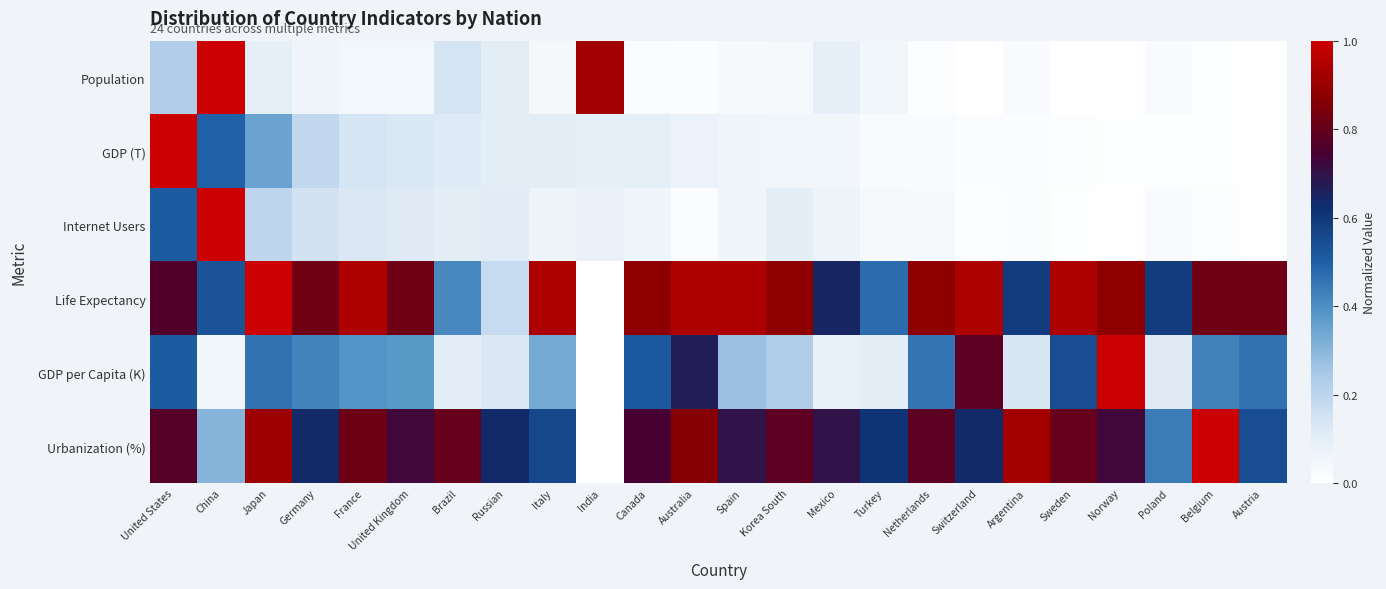

Reading right to left, list all the values displayed in this chart.

Population: Austria=0.0	Belgium=0.0	Poland=0.0	Norway=0.0	Sweden=0.0	Argentina=0.0	Switzerland=0.0	Netherlands=0.0	Turkey=0.1	Mexico=0.1	Korea South=0.0	Spain=0.0	Australia=0.0	Canada=0.0	India=0.9	Italy=0.0	Russian=0.1	Brazil=0.1	United Kingdom=0.0	France=0.0	Germany=0.1	Japan=0.1	China=1.0	United States=0.2
GDP (T): Austria=0.0	Belgium=0.0	Poland=0.0	Norway=0.0	Sweden=0.0	Argentina=0.0	Switzerland=0.0	Netherlands=0.0	Turkey=0.0	Mexico=0.1	Korea South=0.1	Spain=0.1	Australia=0.1	Canada=0.1	India=0.1	Italy=0.1	Russian=0.1	Brazil=0.1	United Kingdom=0.1	France=0.1	Germany=0.2	Japan=0.4	China=0.5	United States=1.0
Internet Users: Austria=0.0	Belgium=0.0	Poland=0.0	Norway=0.0	Sweden=0.0	Argentina=0.0	Switzerland=0.0	Netherlands=0.0	Turkey=0.0	Mexico=0.1	Korea South=0.1	Spain=0.1	Australia=0.0	Canada=0.1	India=0.1	Italy=0.1	Russian=0.1	Brazil=0.1	United Kingdom=0.1	France=0.1	Germany=0.2	Japan=0.2	China=1.0	United States=0.5
Life Expectancy: Austria=0.8	Belgium=0.8	Poland=0.6	Norway=0.9	Sweden=0.9	Argentina=0.6	Switzerland=0.9	Netherlands=0.9	Turkey=0.5	Mexico=0.6	Korea South=0.9	Spain=0.9	Australia=0.9	Canada=0.9	India=0.0	Italy=0.9	Russian=0.2	Brazil=0.4	United Kingdom=0.8	France=0.9	Germany=0.8	Japan=1.0	China=0.5	United States=0.8
GDP per Capita (K): Austria=0.5	Belgium=0.4	Poland=0.1	Norway=1.0	Sweden=0.5	Argentina=0.1	Switzerland=0.8	Netherlands=0.5	Turkey=0.1	Mexico=0.1	Korea South=0.2	Spain=0.3	Australia=0.7	Canada=0.5	India=0.0	Italy=0.3	Russian=0.1	Brazil=0.1	United Kingdom=0.4	France=0.4	Germany=0.4	Japan=0.5	China=0.0	United States=0.5
Urbanization (%): Austria=0.5	Belgium=1.0	Poland=0.4	Norway=0.7	Sweden=0.8	Argentina=0.9	Switzerland=0.6	Netherlands=0.8	Turkey=0.6	Mexico=0.7	Korea South=0.8	Spain=0.7	Australia=0.9	Canada=0.7	India=0.0	Italy=0.6	Russian=0.6	Brazil=0.8	United Kingdom=0.7	France=0.8	Germany=0.6	Japan=0.9	China=0.3	United States=0.8